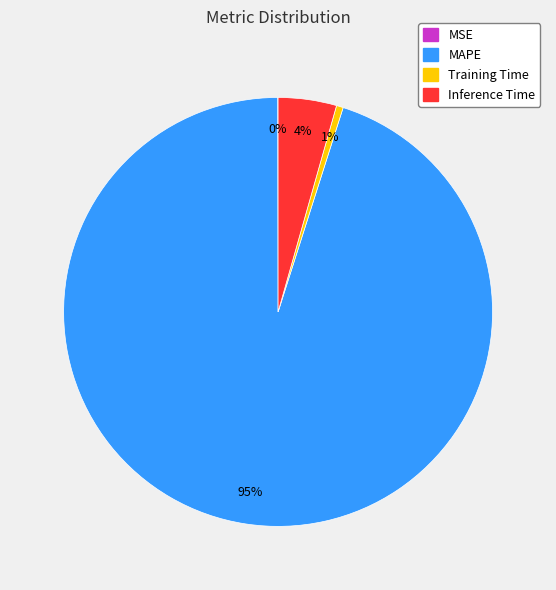

Which category has the biggest portion of the pie?

MAPE